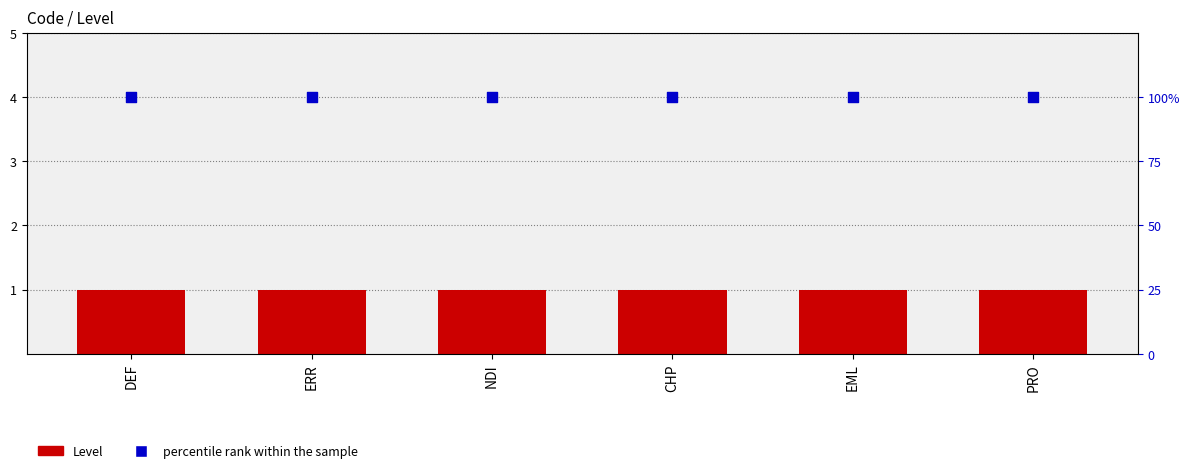

Is the value of Level at PRO greater than the value of percentile rank within the sample at EML?

No